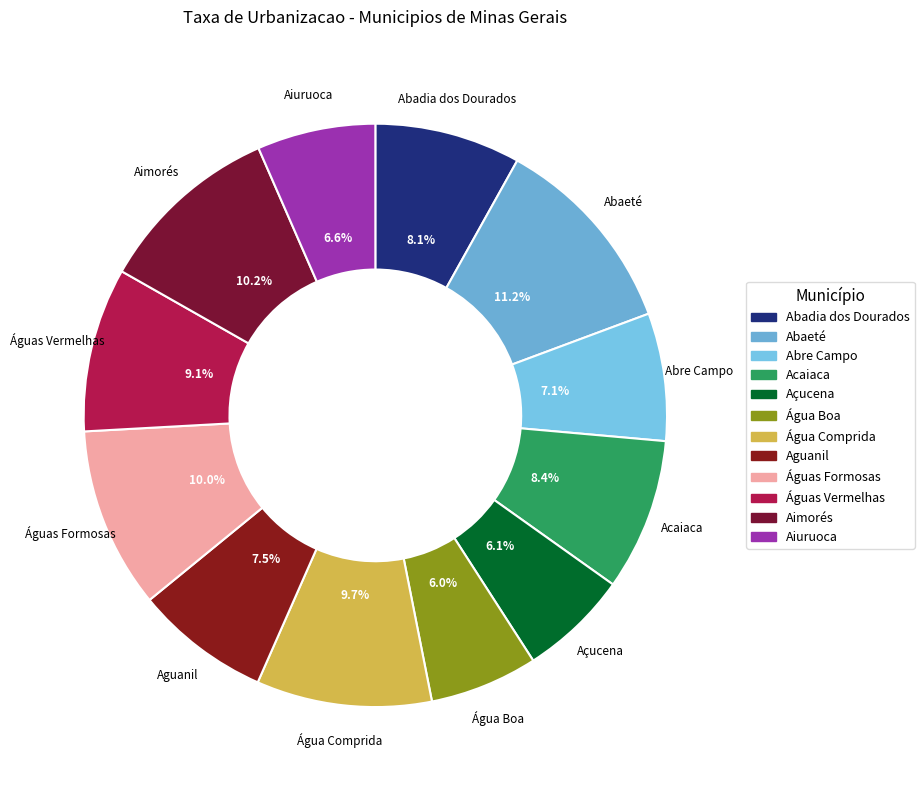

What portion of the pie excludes Águas Vermelhas?

90.9%